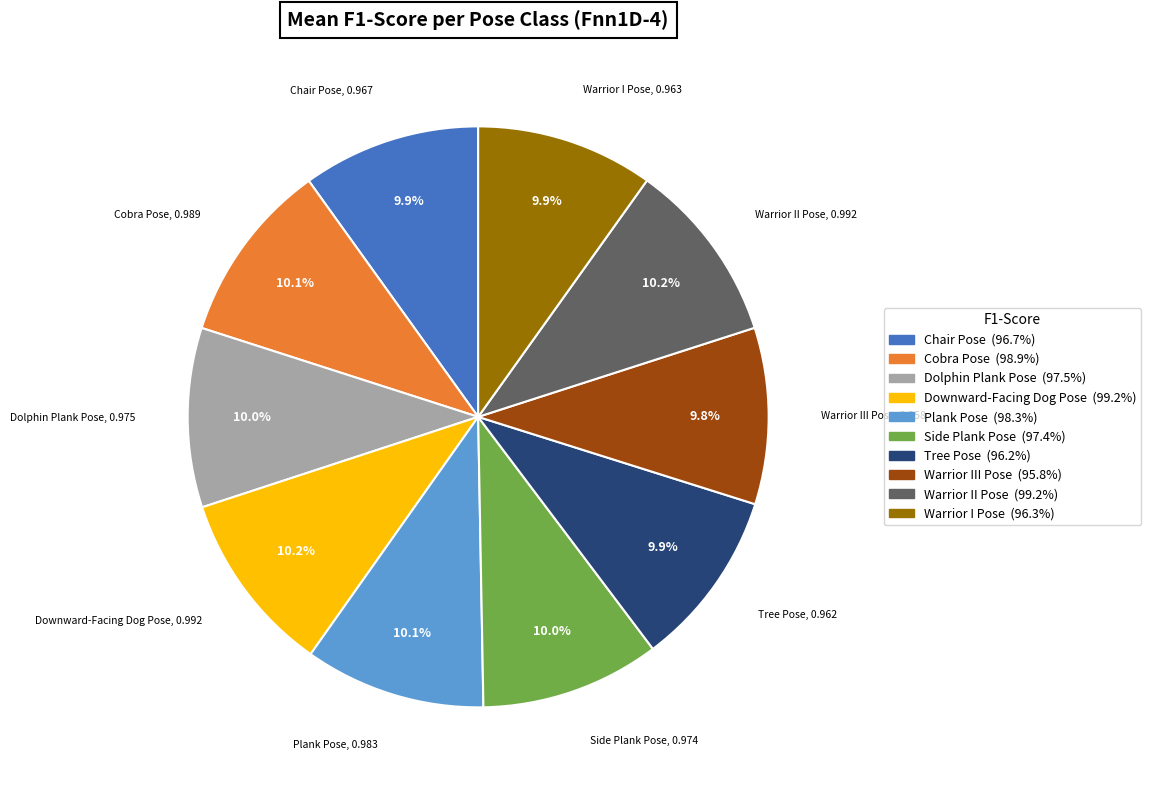

Is there a majority slice in this chart?

No